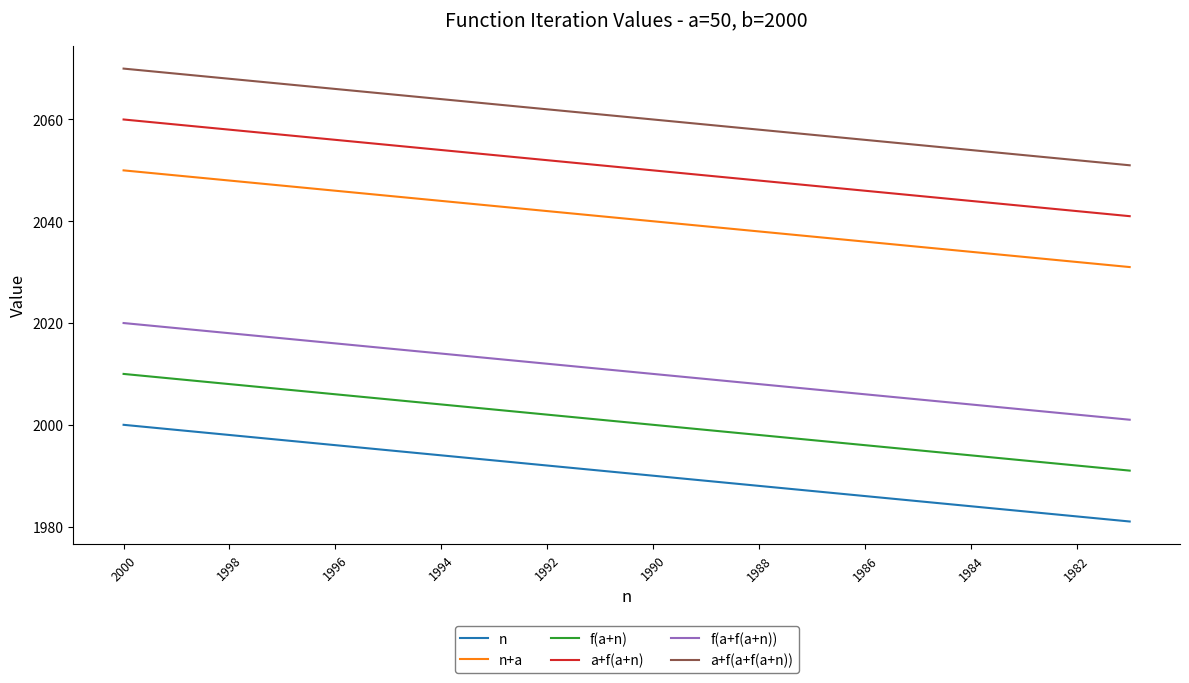

Rank the series by their maximum value, from lowest to highest.

n, f(a+n), f(a+f(a+n)), n+a, a+f(a+n), a+f(a+f(a+n))